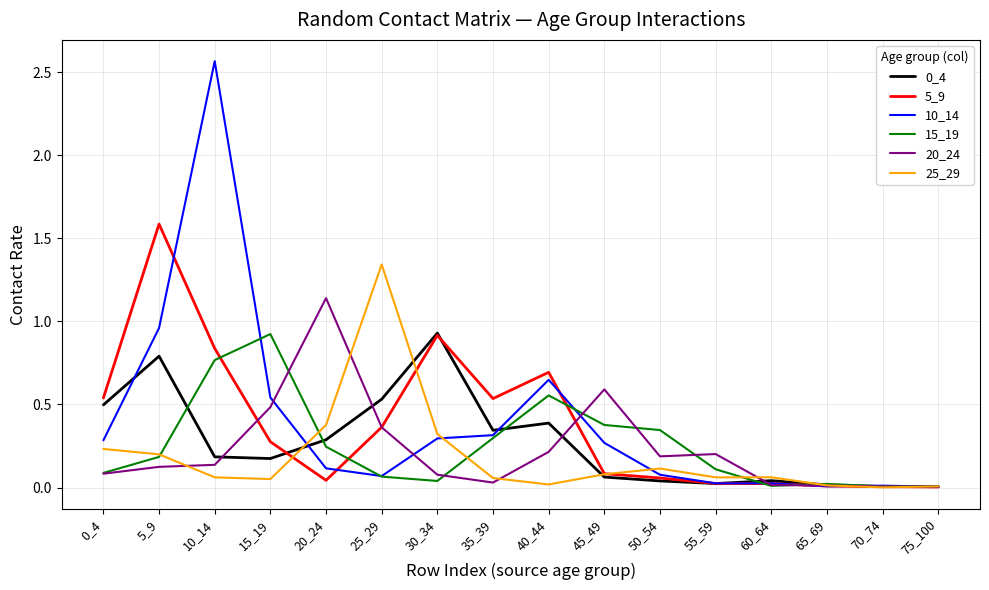

Is it true that 15_19 equals 0.3 at 50_54?

True